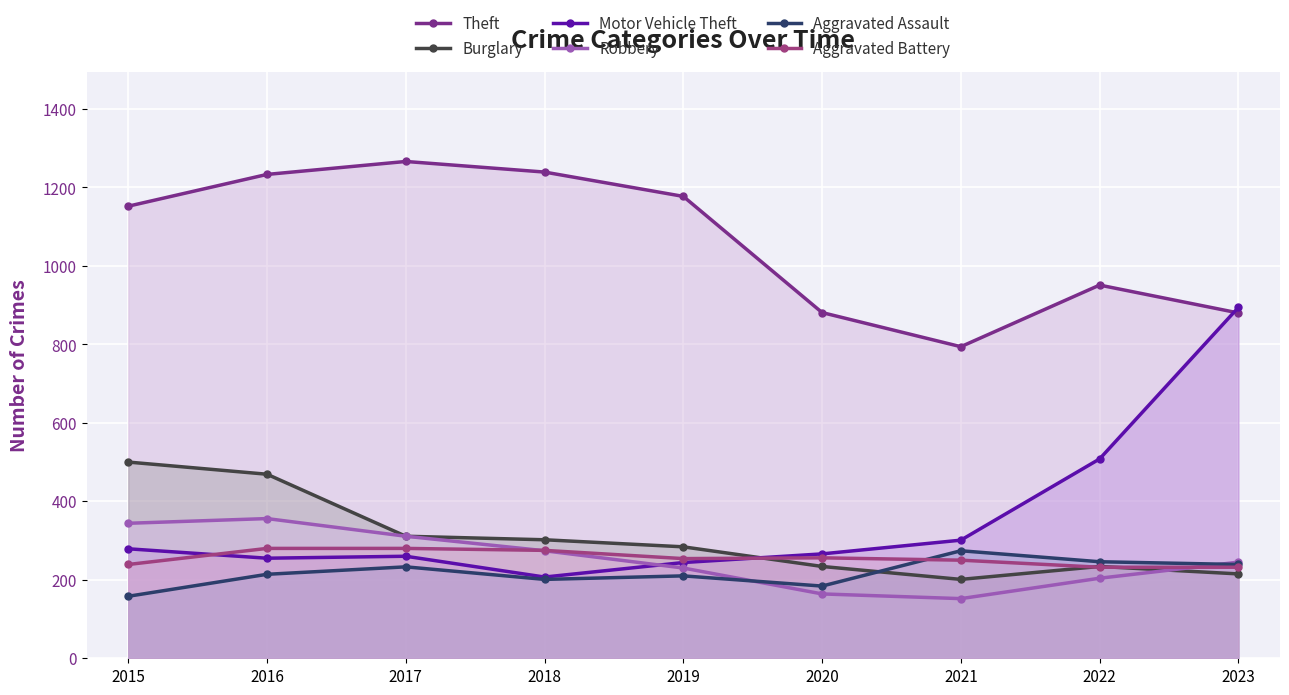

Which series ends up on top after the final intersection of Burglary and Robbery?

Robbery